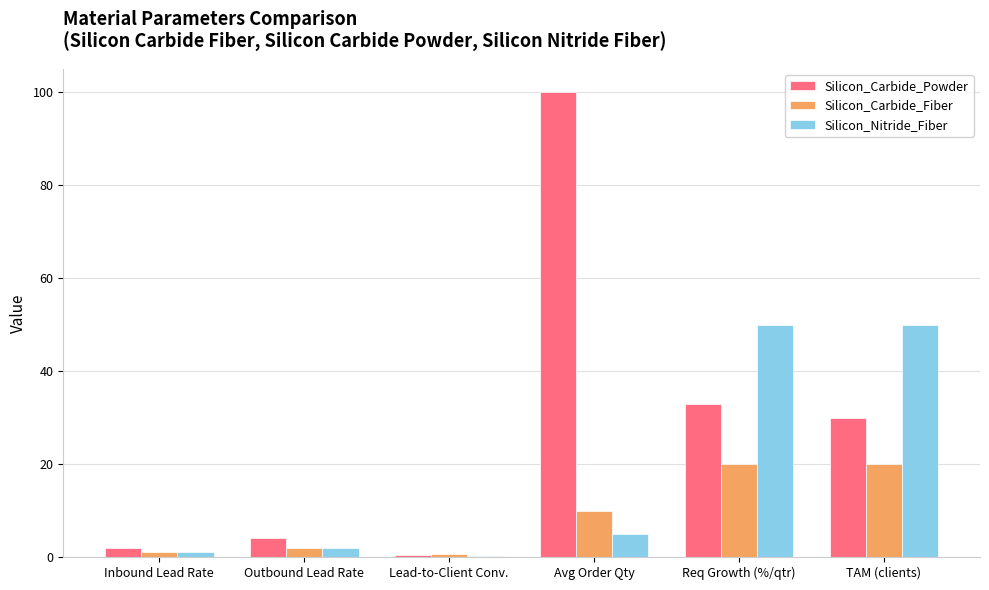

What is the total value across all series at Avg Order Qty?

115.0